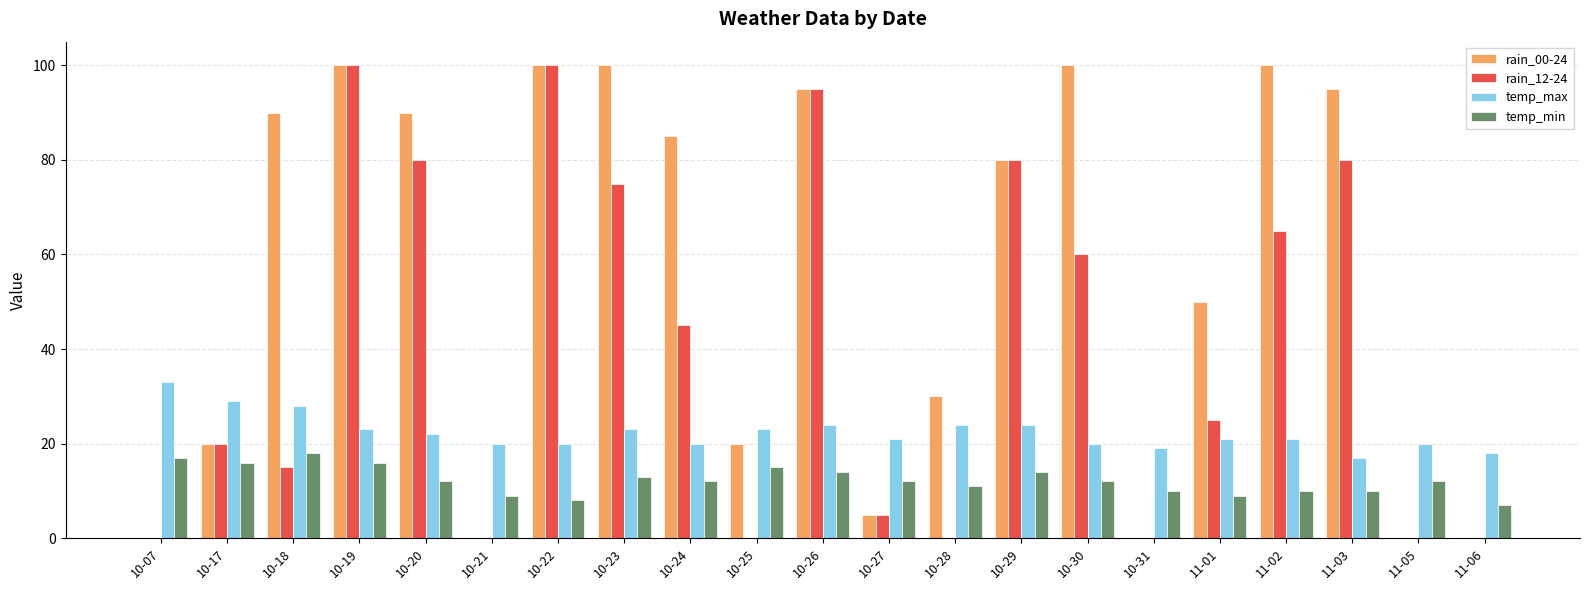

How many series are shown in this chart?

4